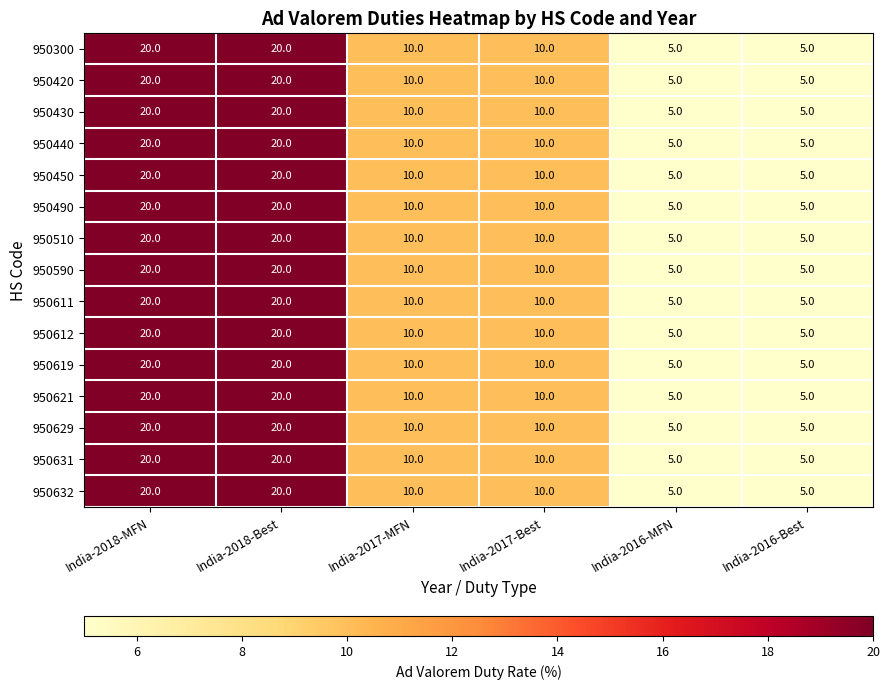

Count the 950619 values in the range 5 to 20.

6